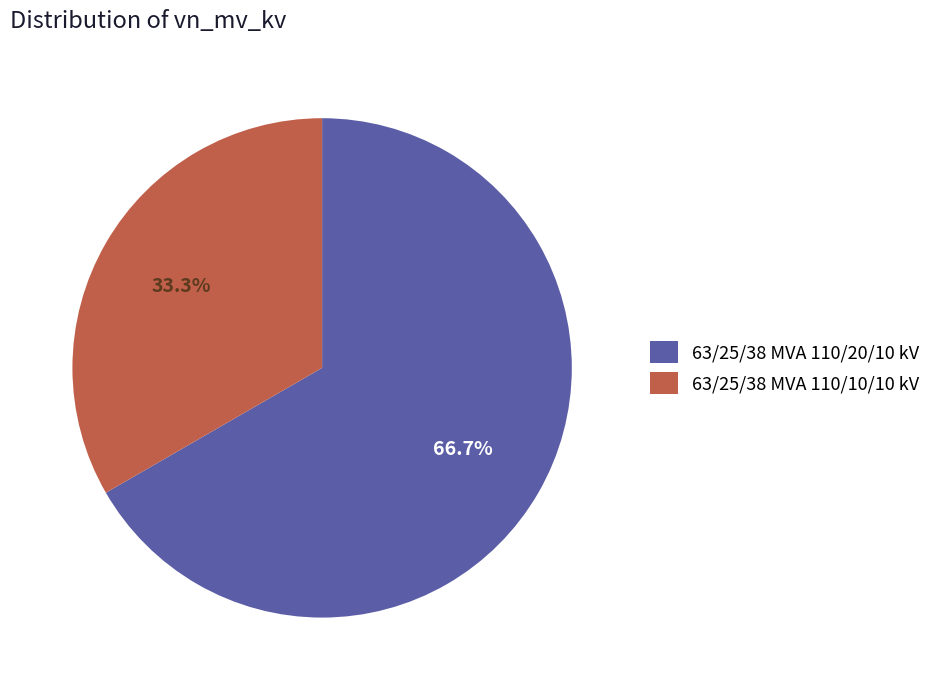

Count the number of slices in the pie.

2